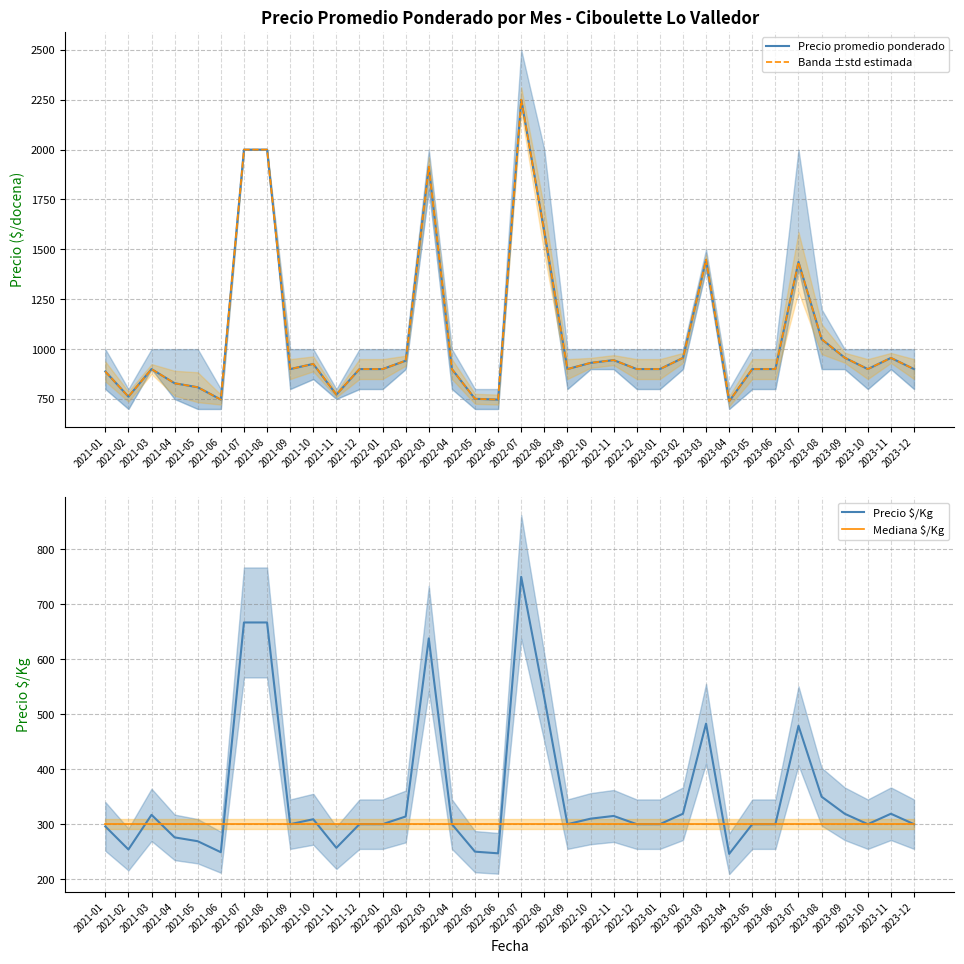

At how many categories does at least one series exceed 865?

28